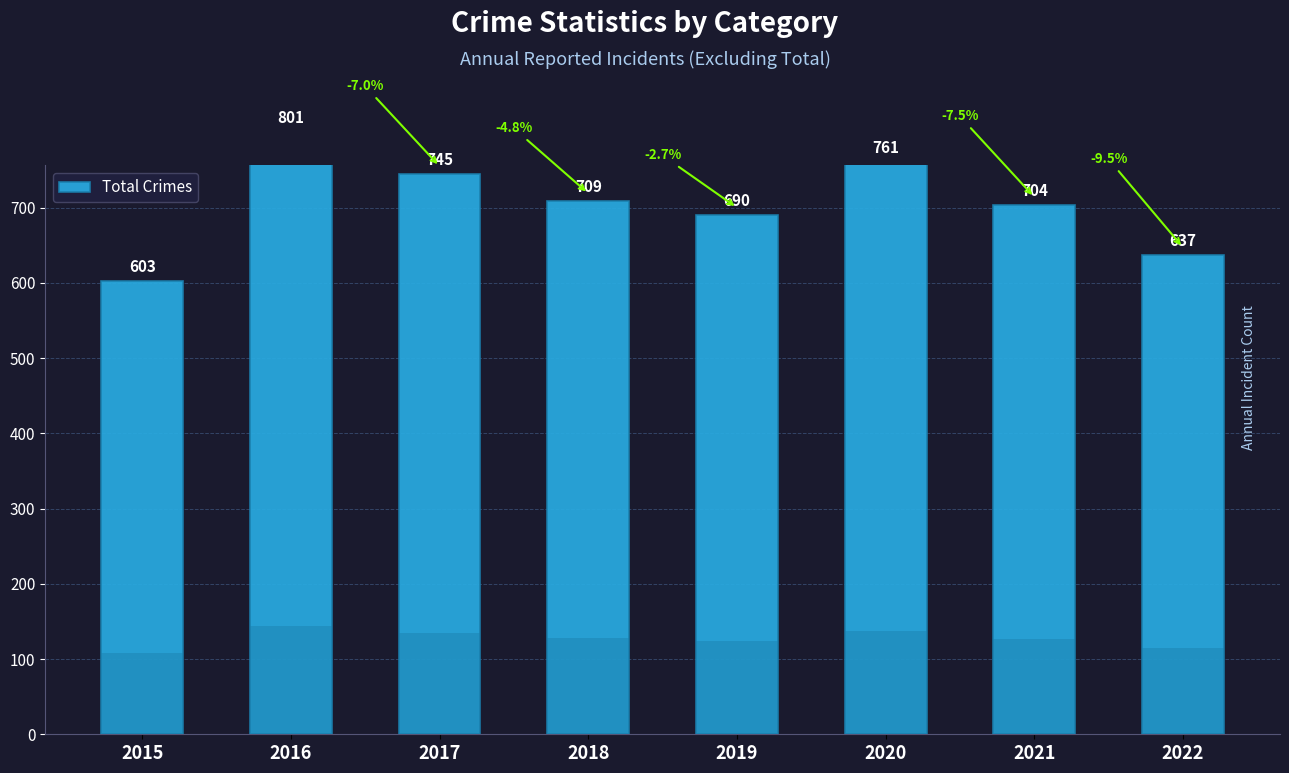

What is the greatest value displayed?

801